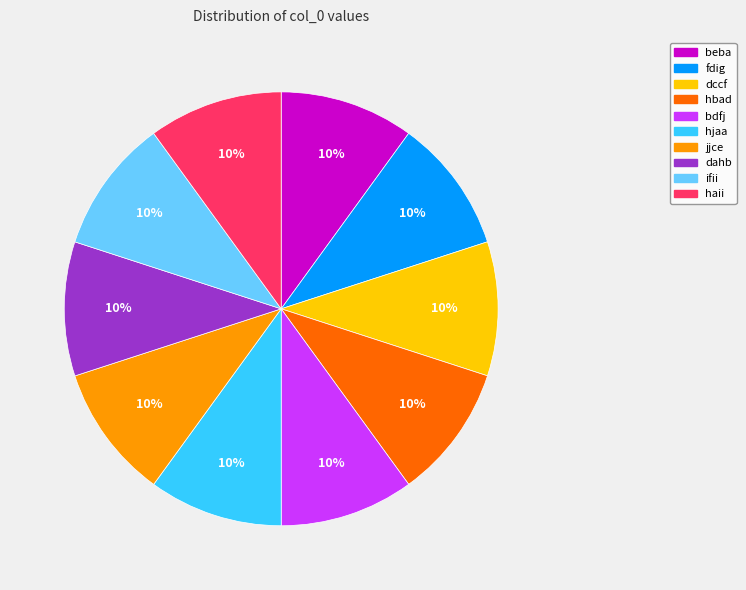

Do hjaa and dccf together represent more than half of the pie?

No